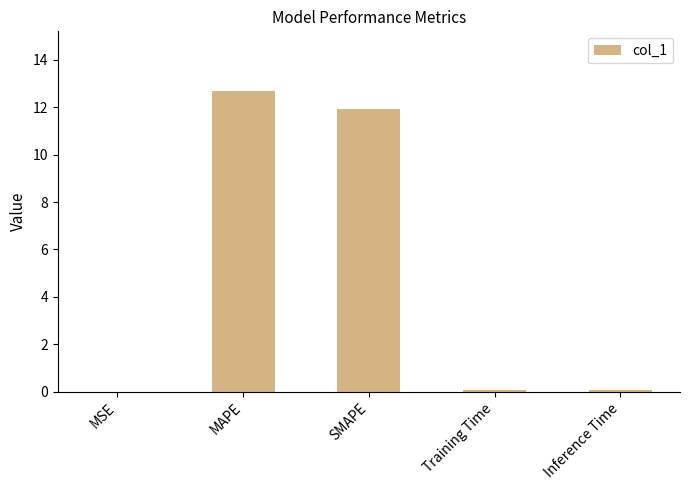

Are the bars horizontal?

No